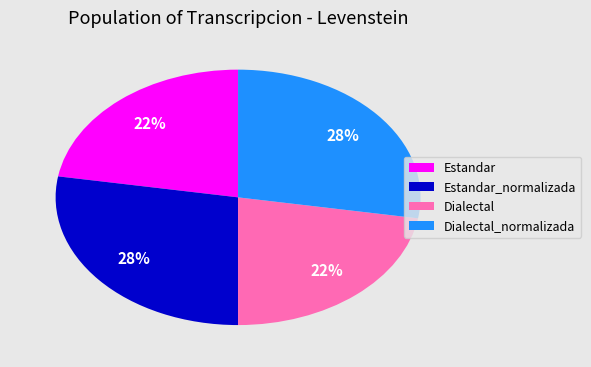

Is there a majority slice in this chart?

No